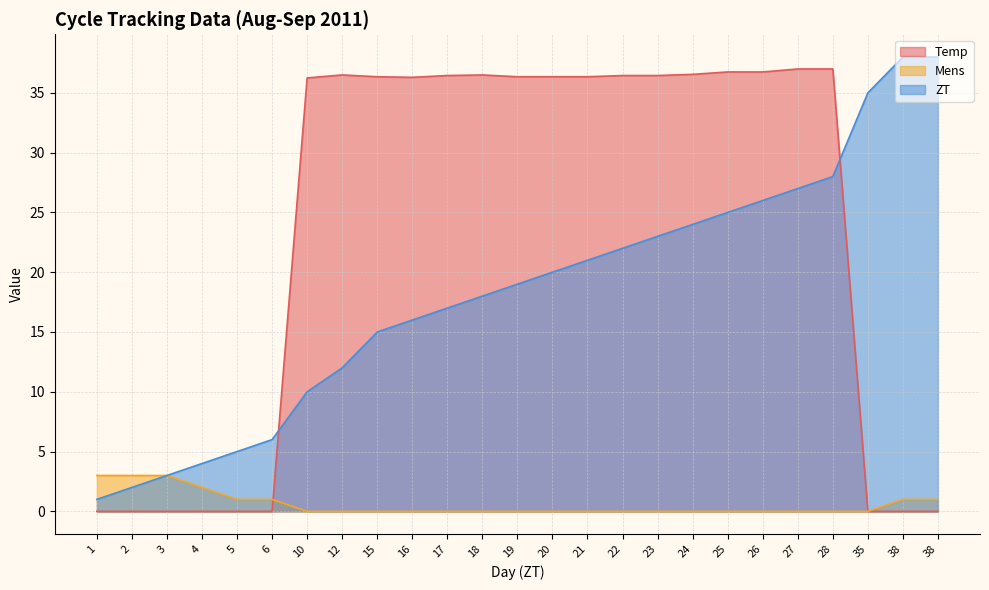

The value of ZT at 27 is 10.6. True or false?

False